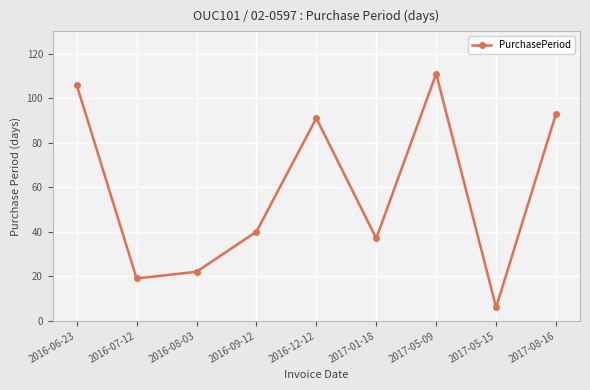

What is the change in value from 2016-09-12 to 2017-05-09?

+71